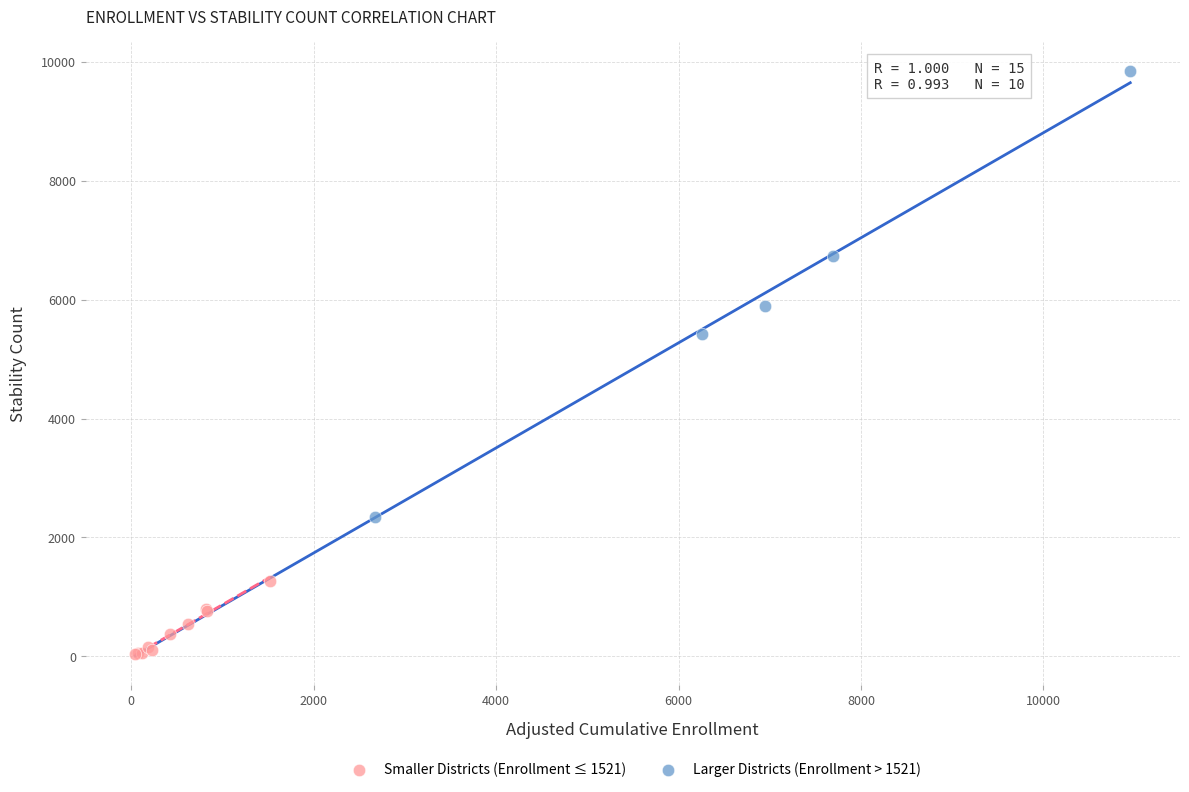

What are all the series names shown in the legend?

Smaller Districts (Enrollment ≤ 1521), Larger Districts (Enrollment > 1521)